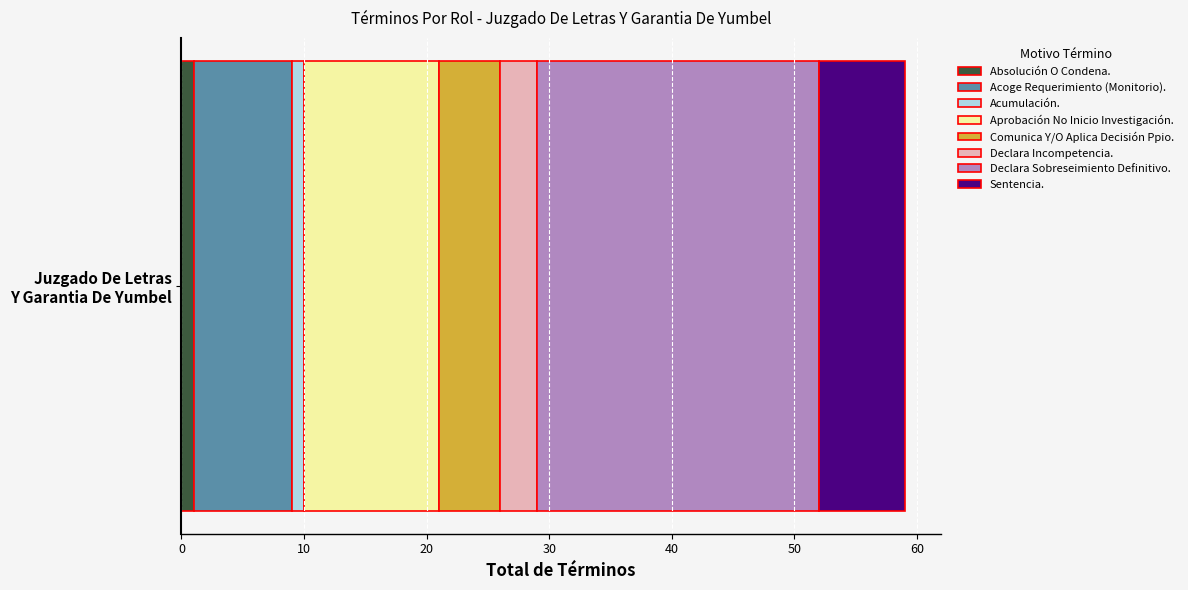

What are all the series names shown in the legend?

Absolución O Condena., Acoge Requerimiento (Monitorio)., Acumulación., Aprobación No Inicio Investigación., Comunica Y/O Aplica Decisión Ppio., Declara Incompetencia., Declara Sobreseimiento Definitivo., Sentencia.